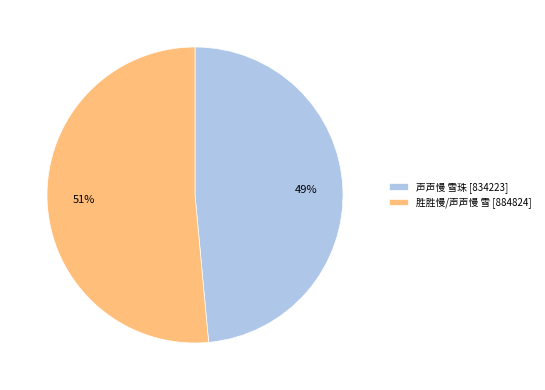

Is it true that 声声慢 雪珠 is 61% of the pie?

False